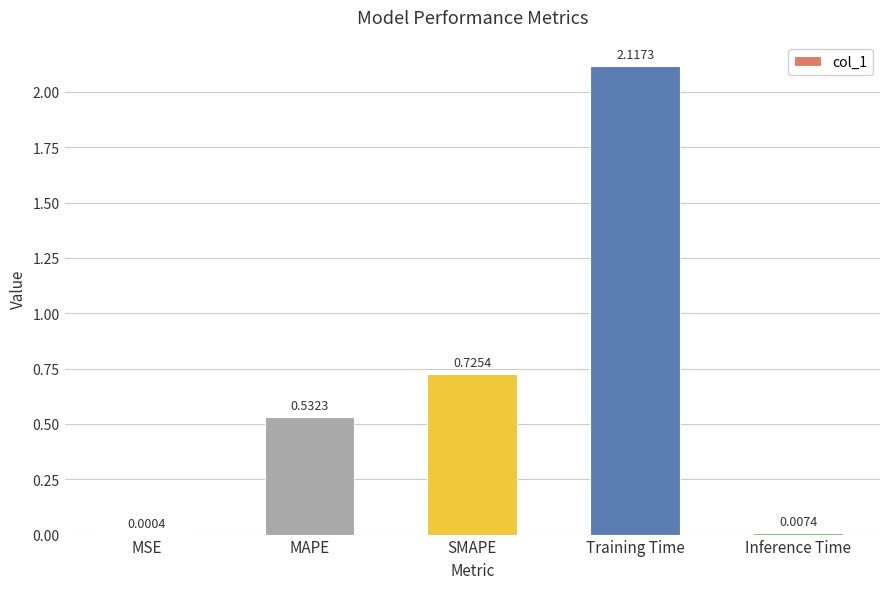

At which label is the value closest to 1?

SMAPE